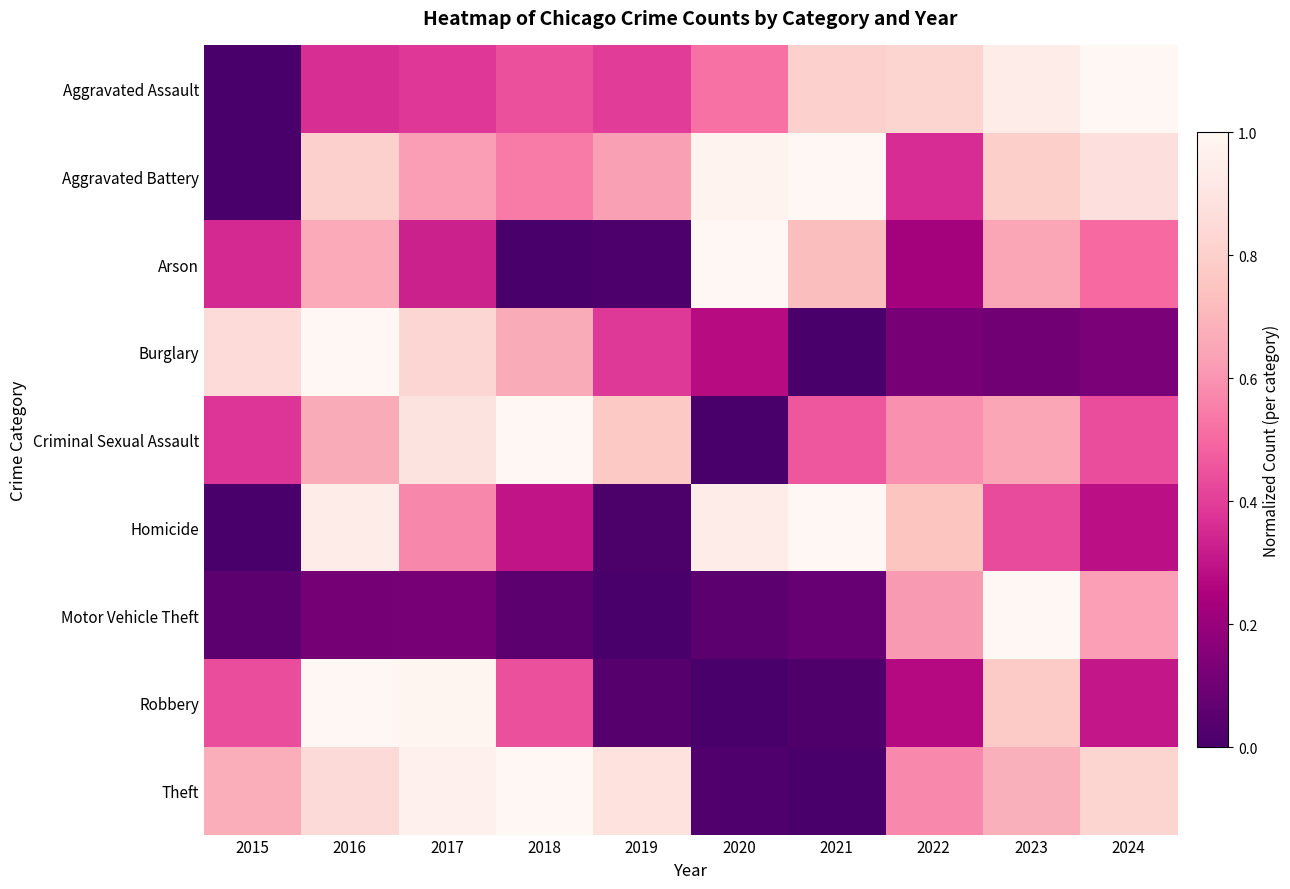

Which has a higher value, 2022 or 2019?

2022